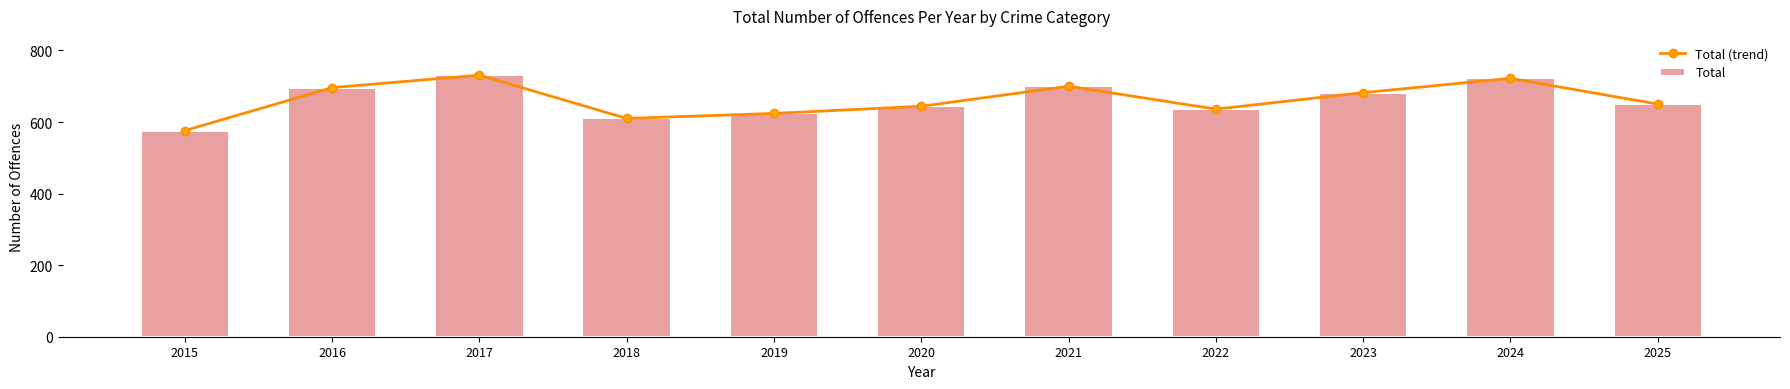

Which has a higher value, 2016 or 2019?

2016